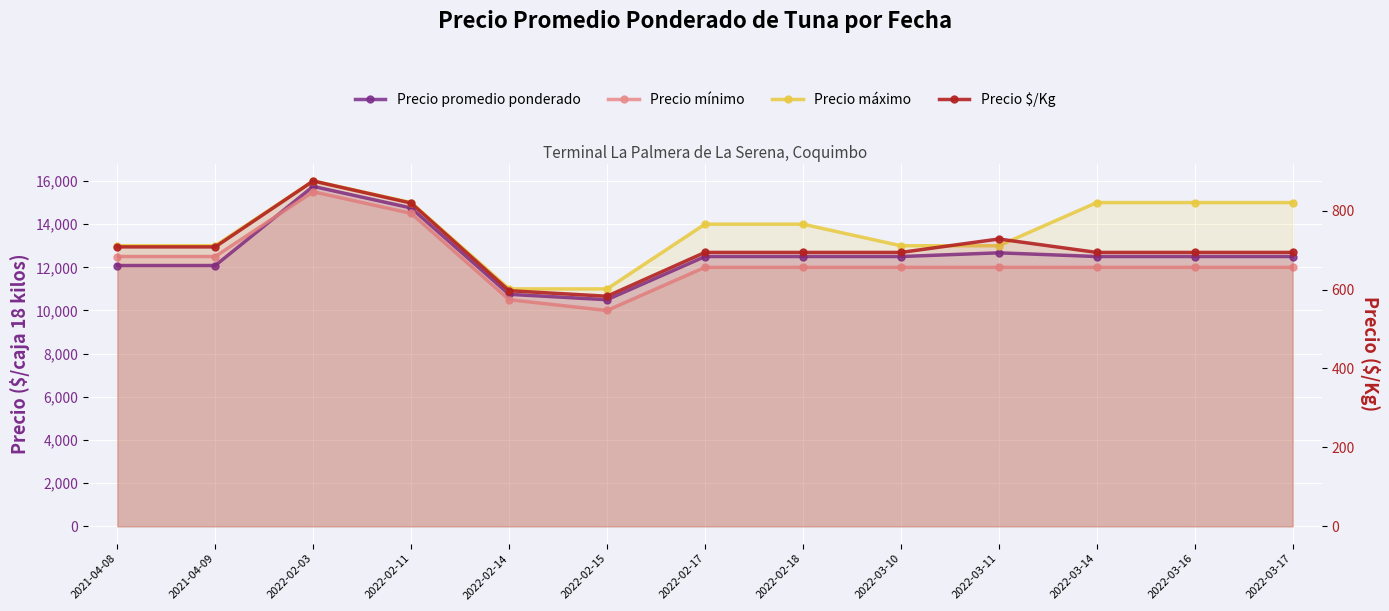

True or false: Precio promedio ponderado and Precio $/Kg cross at least once.

False